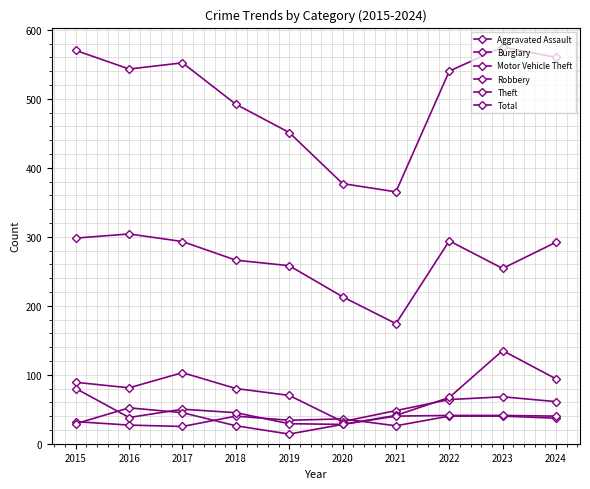

What is the spread (max minus min) of values at 2019?

437